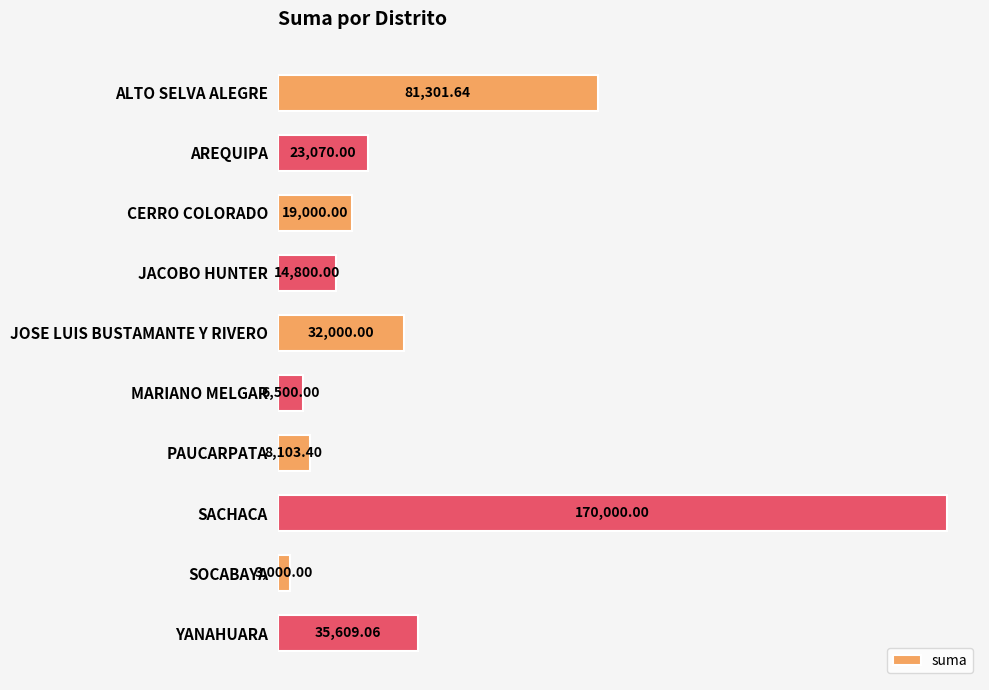

Between ALTO SELVA ALEGRE and JOSE LUIS BUSTAMANTE Y RIVERO, which is larger?

ALTO SELVA ALEGRE